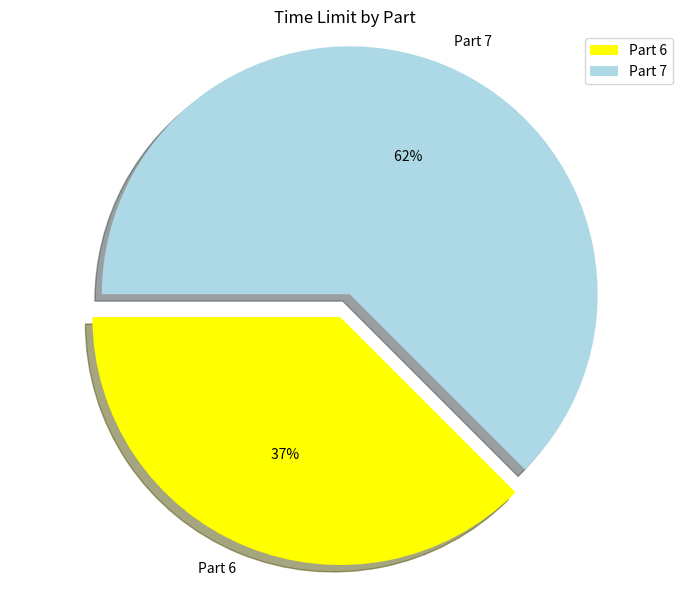

Count the number of slices in the pie.

2